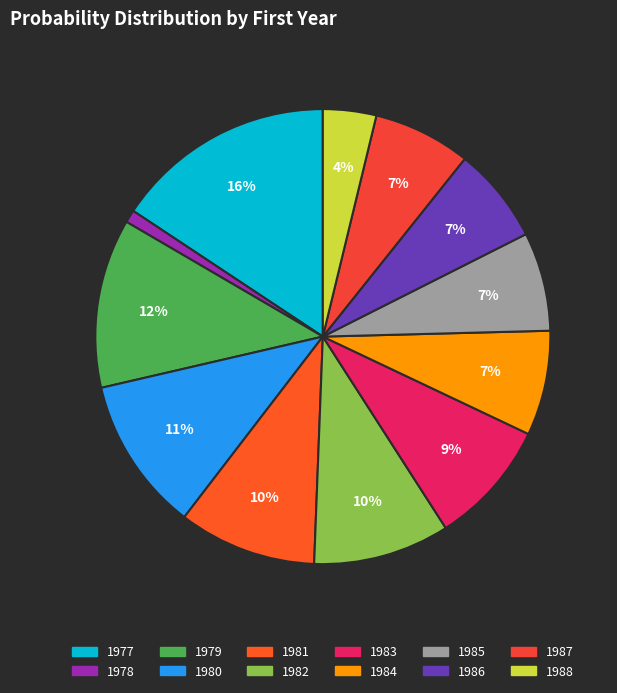

Combined, do 1988 and 1980 account for over 50%?

No